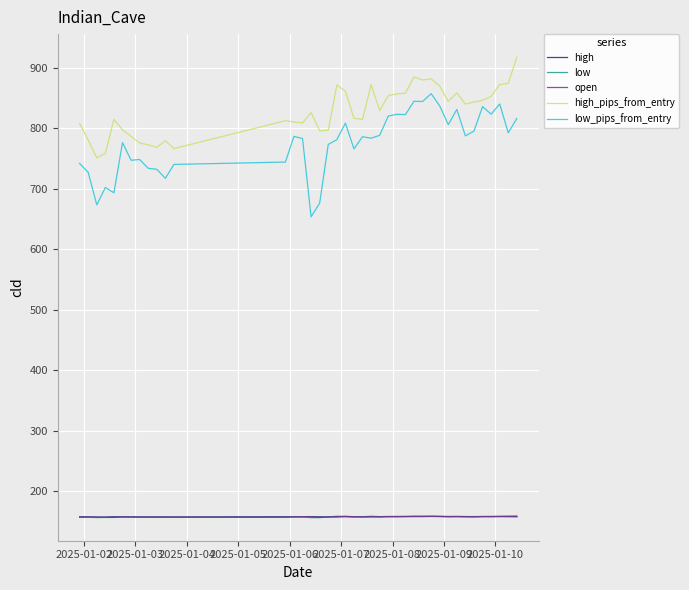

What are all the series names shown in the legend?

high, low, open, high_pips_from_entry, low_pips_from_entry